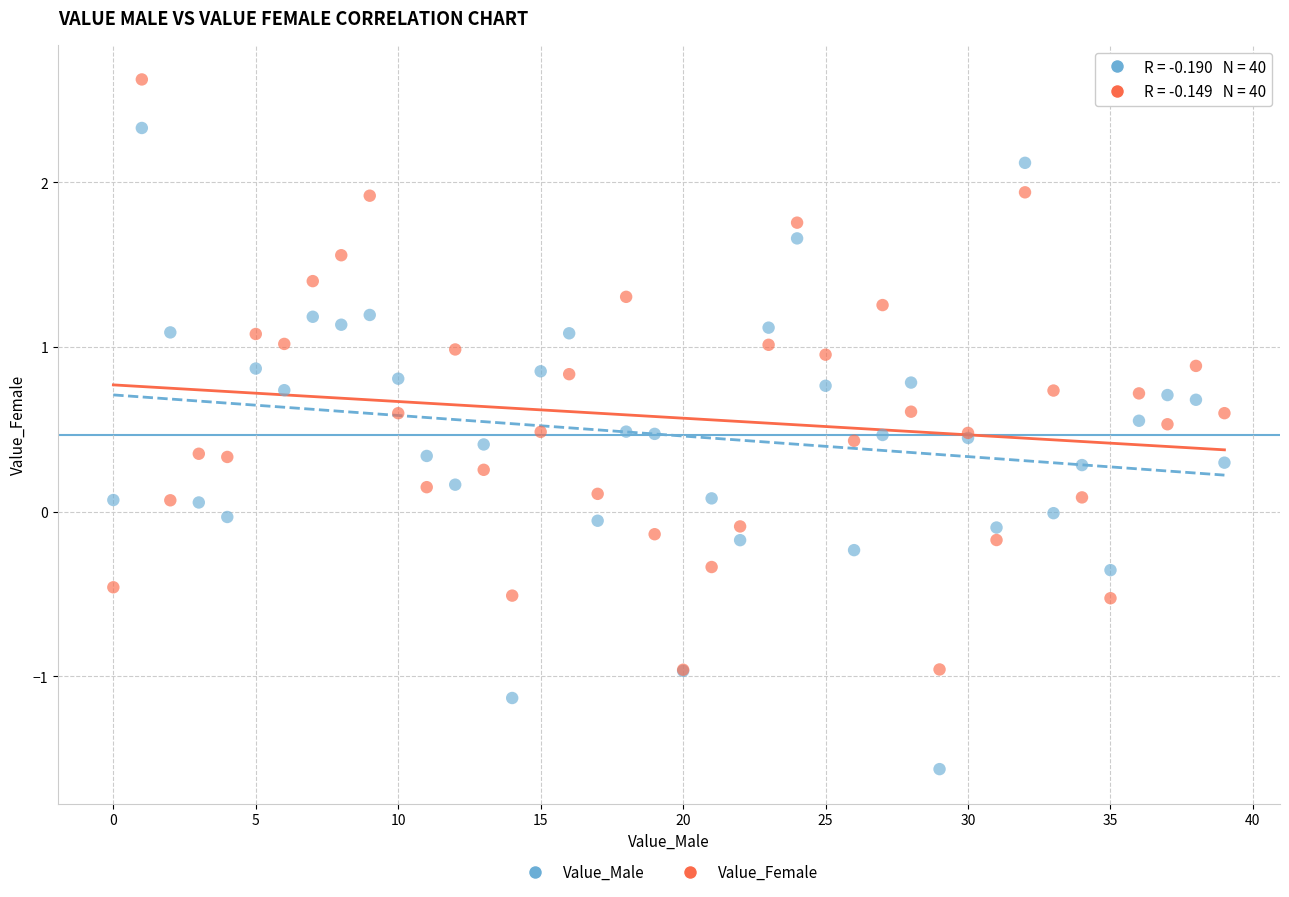

Which series has the largest Y range (max minus min)?

Value_Male